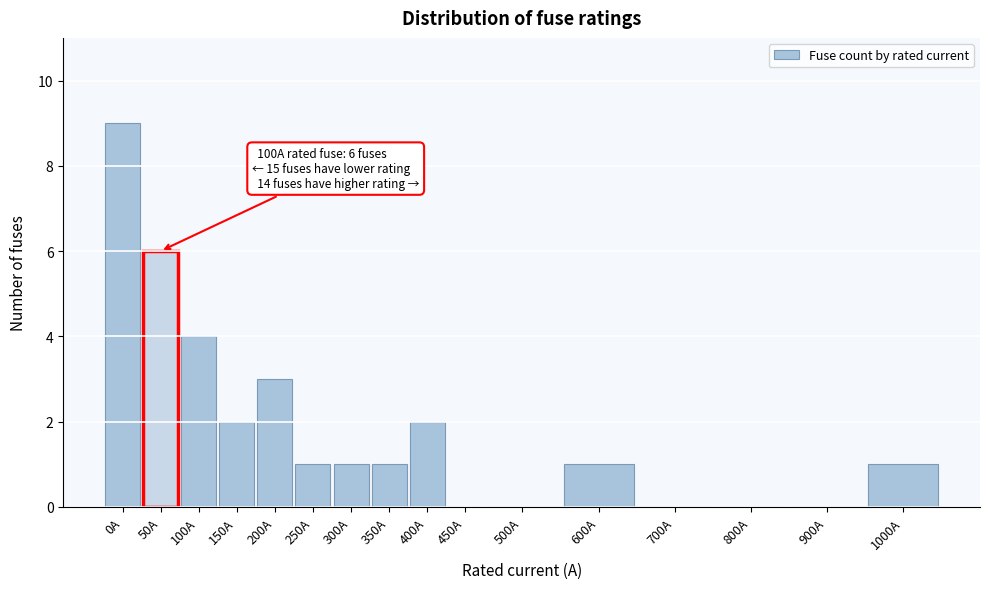

Reading left to right, list all the values displayed in this chart.

0A=9	50A=6	100A=4	150A=2	200A=3	250A=1	300A=1	350A=1	400A=2	450A=0	500A=0	600A=1	700A=0	800A=0	900A=0	1000A=1